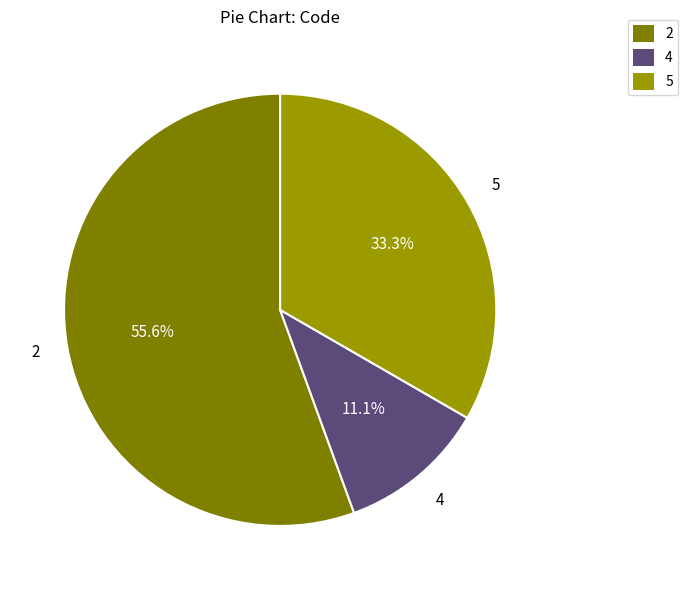

How many segments does this pie chart have?

3